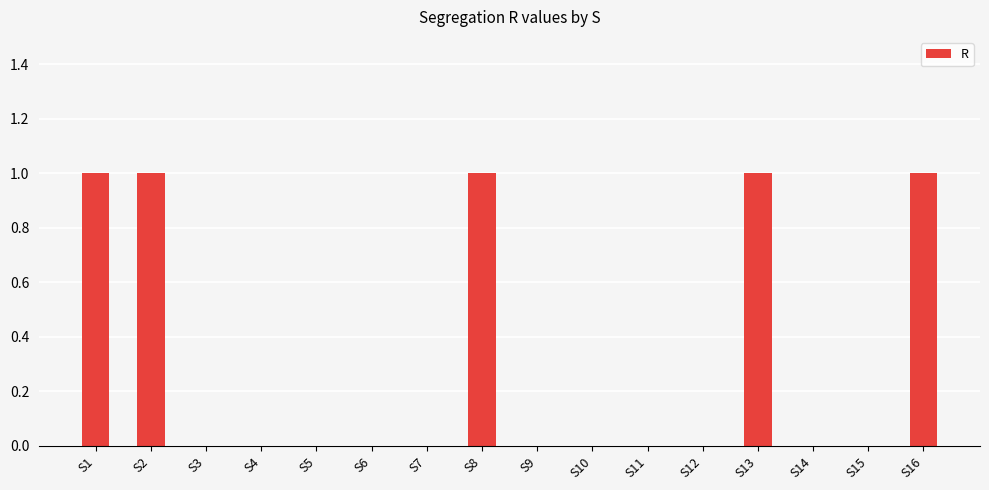

What is the change in value from S4 to S16?

+1